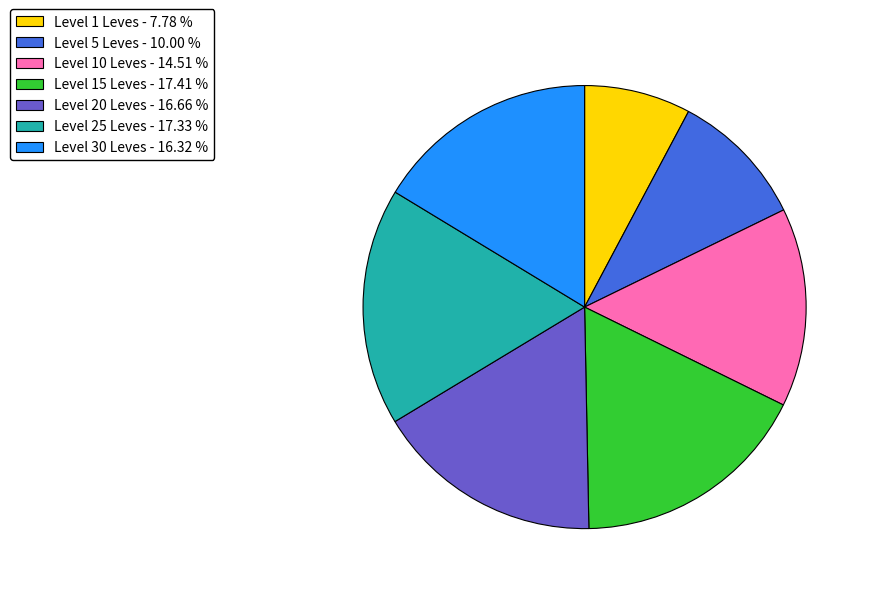

How many segments does this pie chart have?

7